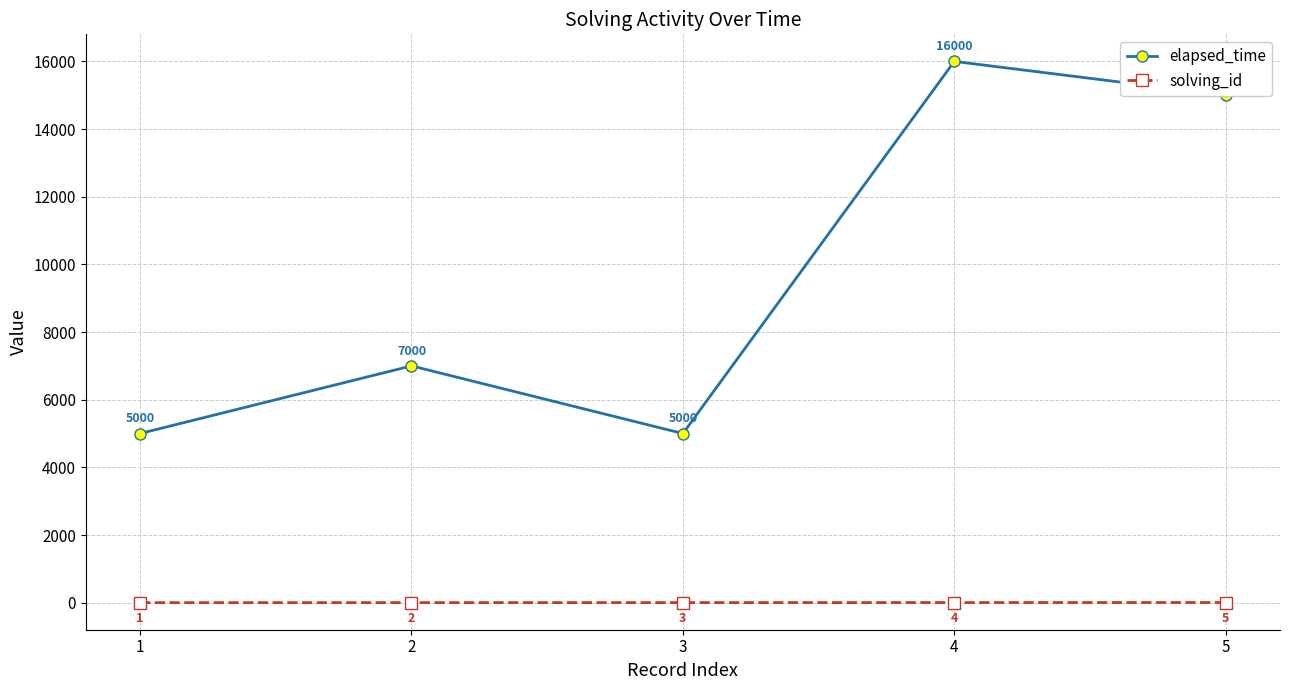

Reading left to right, list all the values displayed in this chart.

elapsed_time: 1=5000	2=7000	3=5000	4=16000	5=15000
solving_id: 1=1	2=2	3=3	4=4	5=5